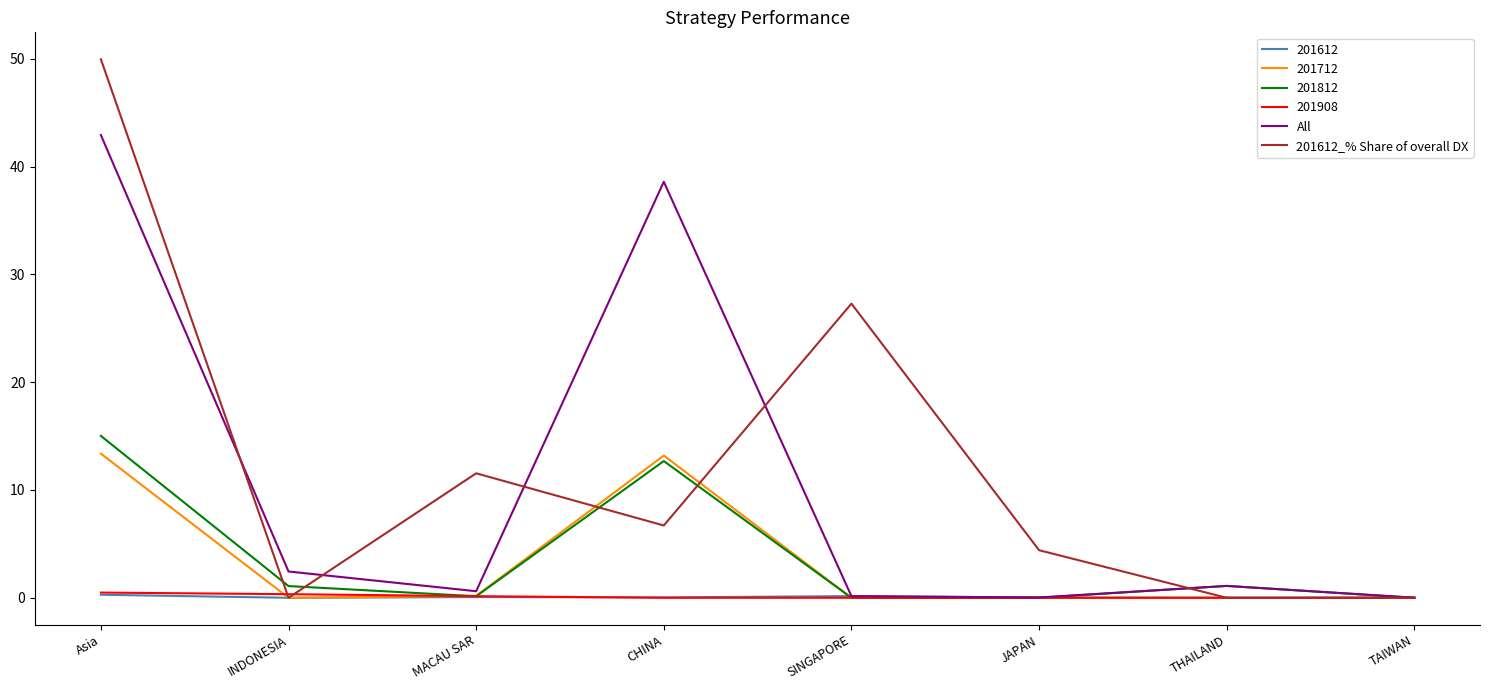

The All series shows 54.9 at CHINA. True or false?

False